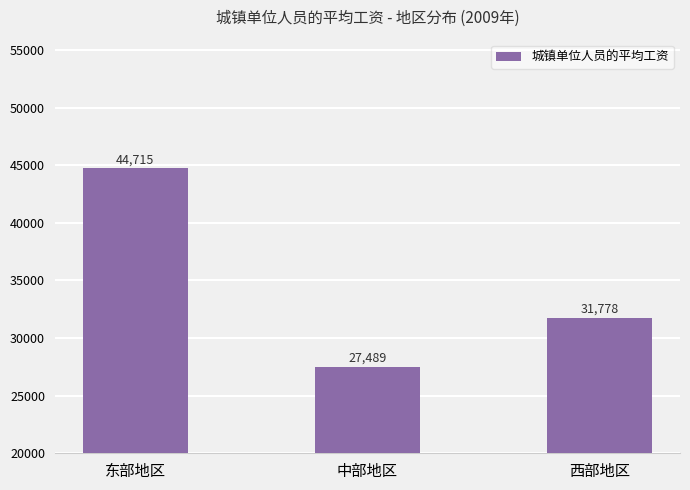

Between 西部地区 and 中部地区, which is larger?

西部地区